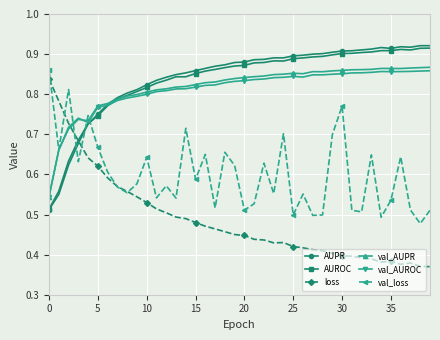

At how many categories does at least one series exceed 0?

40